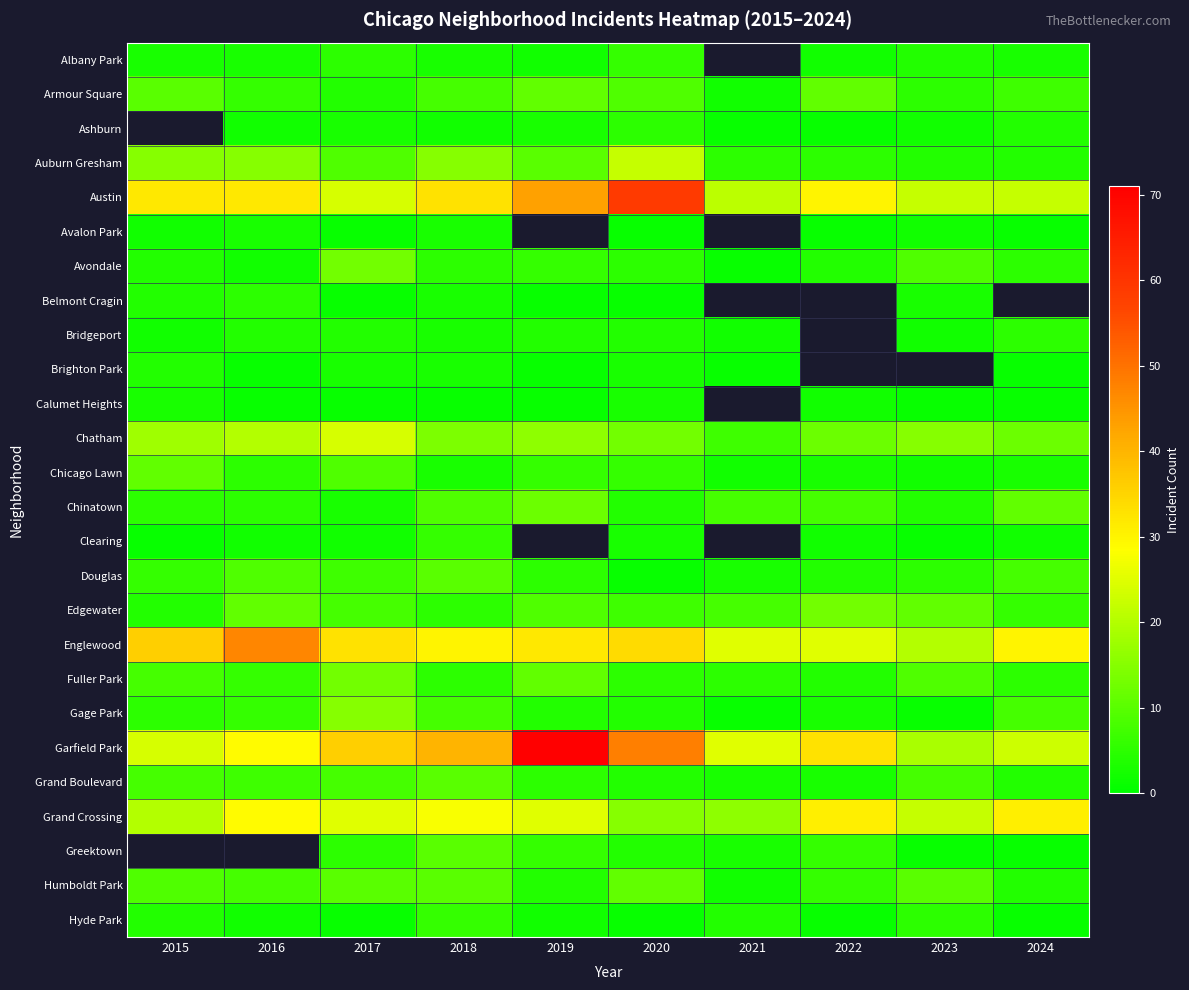

How many categories are shown in the chart?

10